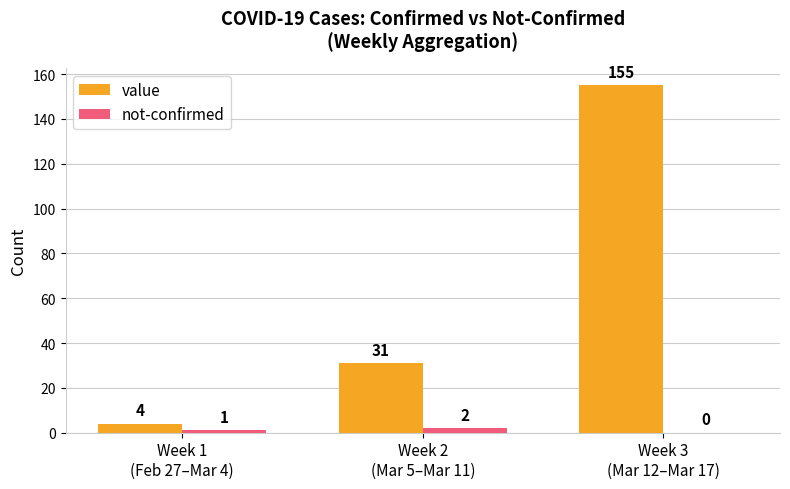

What is the total value across all series at Week 1
(Feb 27–Mar 4)?

5